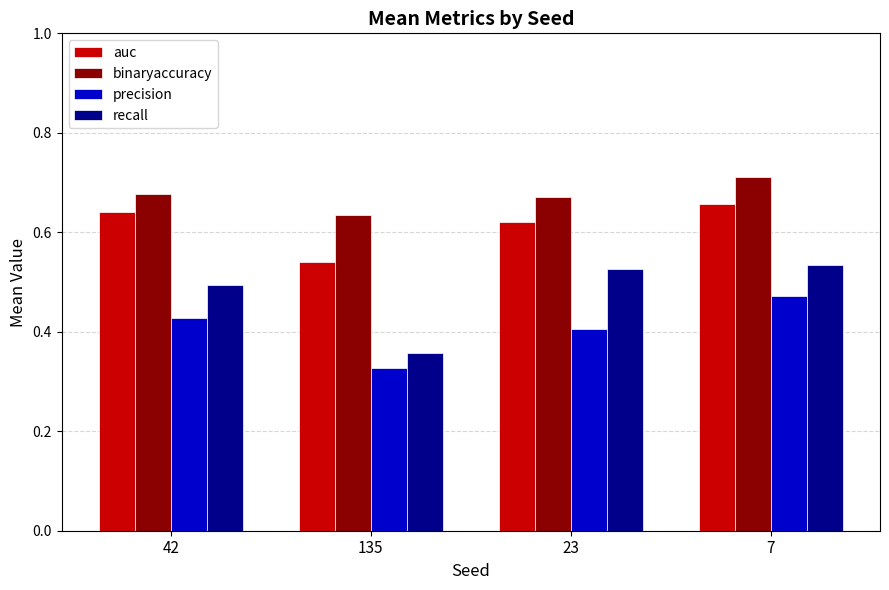

At 7, list the series in order from largest to smallest.

binaryaccuracy, auc, recall, precision